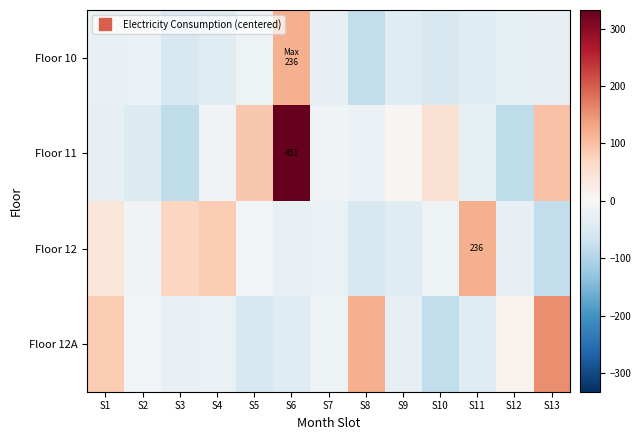

What is the difference between the highest and lowest values at S10?

131.0